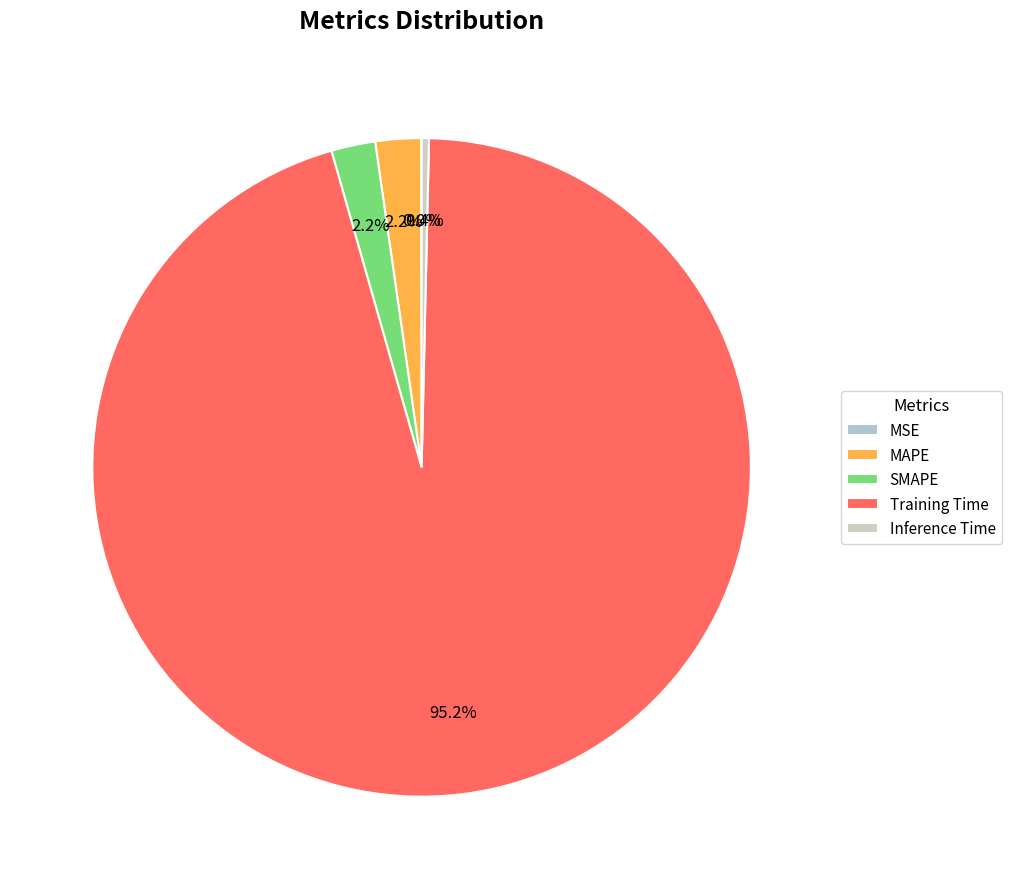

What percentage do Inference Time and MSE together represent?

0.4%